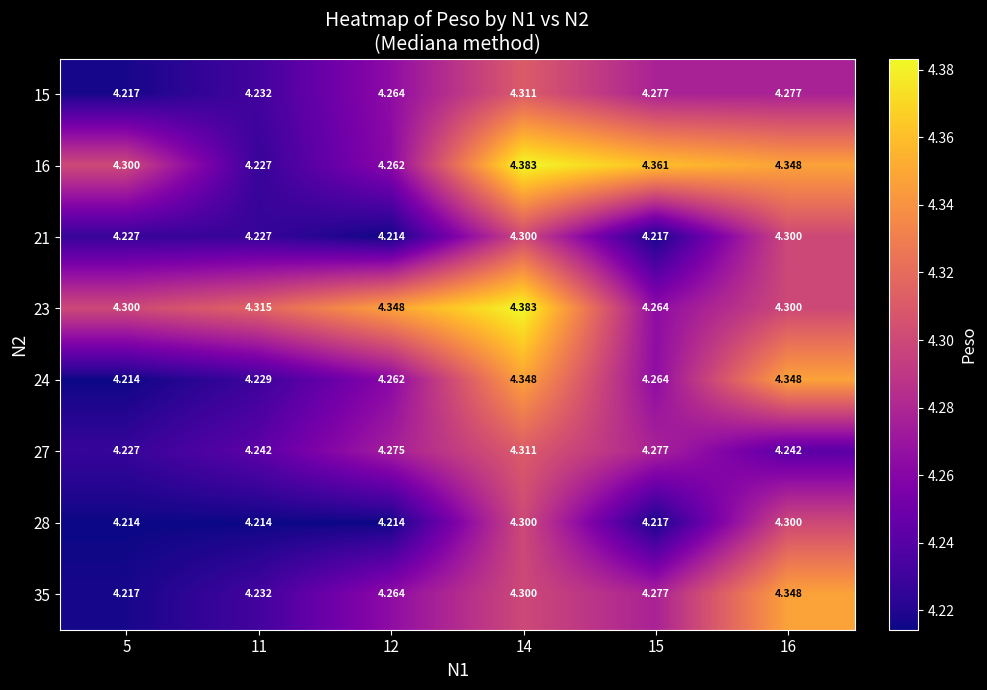

Between 5 and 11, which series saw the biggest shift?

16